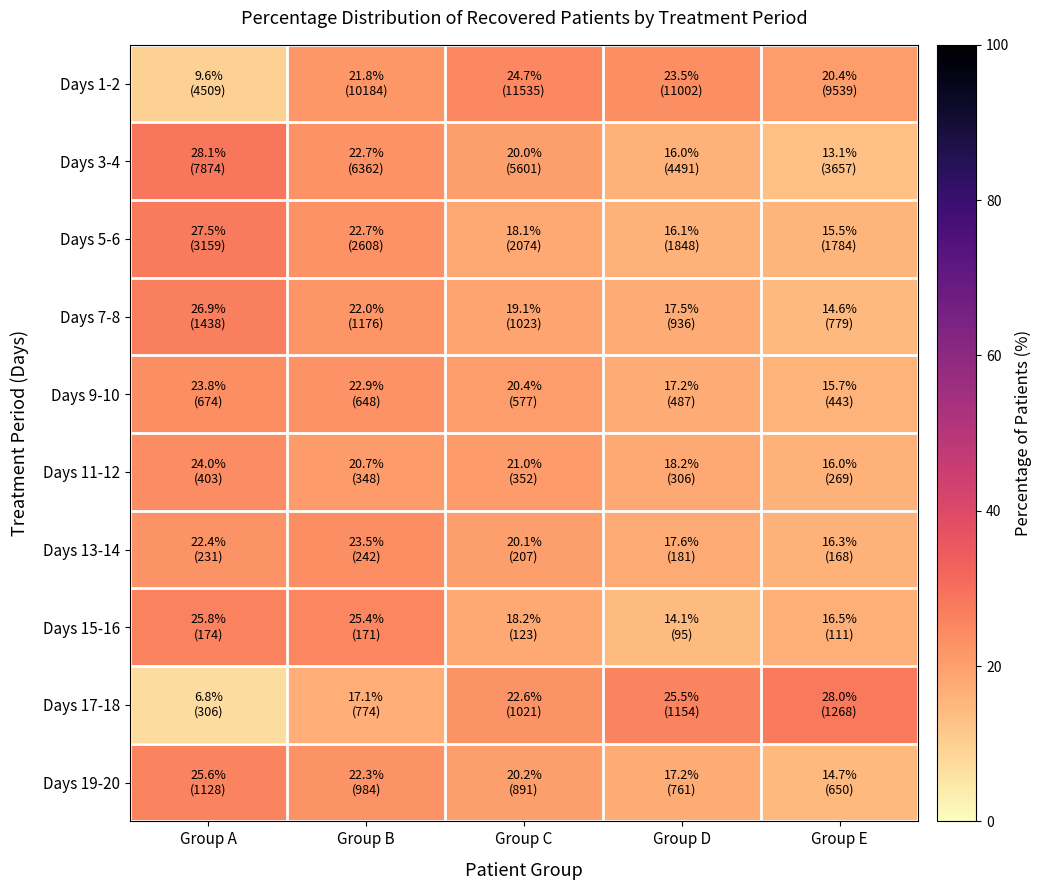

Reading left to right, extract all data points from this chart.

Days 1-2: Group A=9.6	Group B=21.8	Group C=24.7	Group D=23.5	Group E=20.4
Days 3-4: Group A=28.1	Group B=22.7	Group C=20.0	Group D=16.0	Group E=13.1
Days 5-6: Group A=27.5	Group B=22.7	Group C=18.1	Group D=16.1	Group E=15.5
Days 7-8: Group A=26.9	Group B=22.0	Group C=19.1	Group D=17.5	Group E=14.6
Days 9-10: Group A=23.8	Group B=22.9	Group C=20.4	Group D=17.2	Group E=15.7
Days 11-12: Group A=24.0	Group B=20.7	Group C=21.0	Group D=18.2	Group E=16.0
Days 13-14: Group A=22.4	Group B=23.5	Group C=20.1	Group D=17.6	Group E=16.3
Days 15-16: Group A=25.8	Group B=25.4	Group C=18.2	Group D=14.1	Group E=16.5
Days 17-18: Group A=6.8	Group B=17.1	Group C=22.6	Group D=25.5	Group E=28.0
Days 19-20: Group A=25.6	Group B=22.3	Group C=20.2	Group D=17.2	Group E=14.7